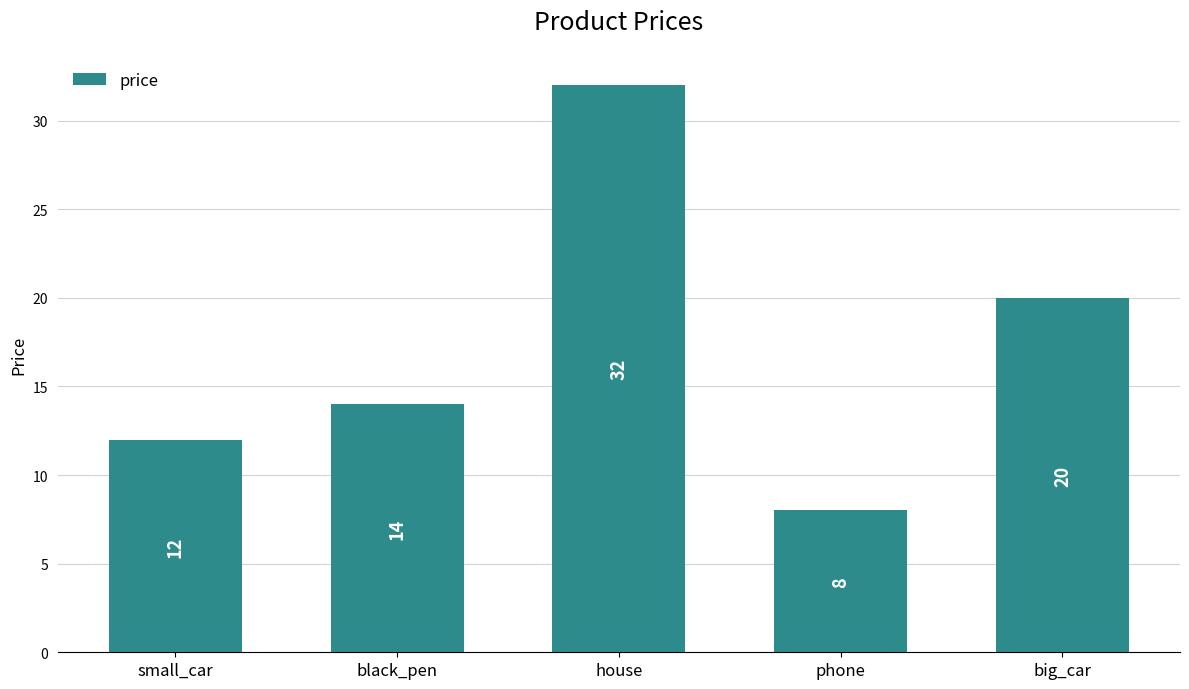

Rank the categories by value from lowest to highest.

phone, small_car, black_pen, big_car, house